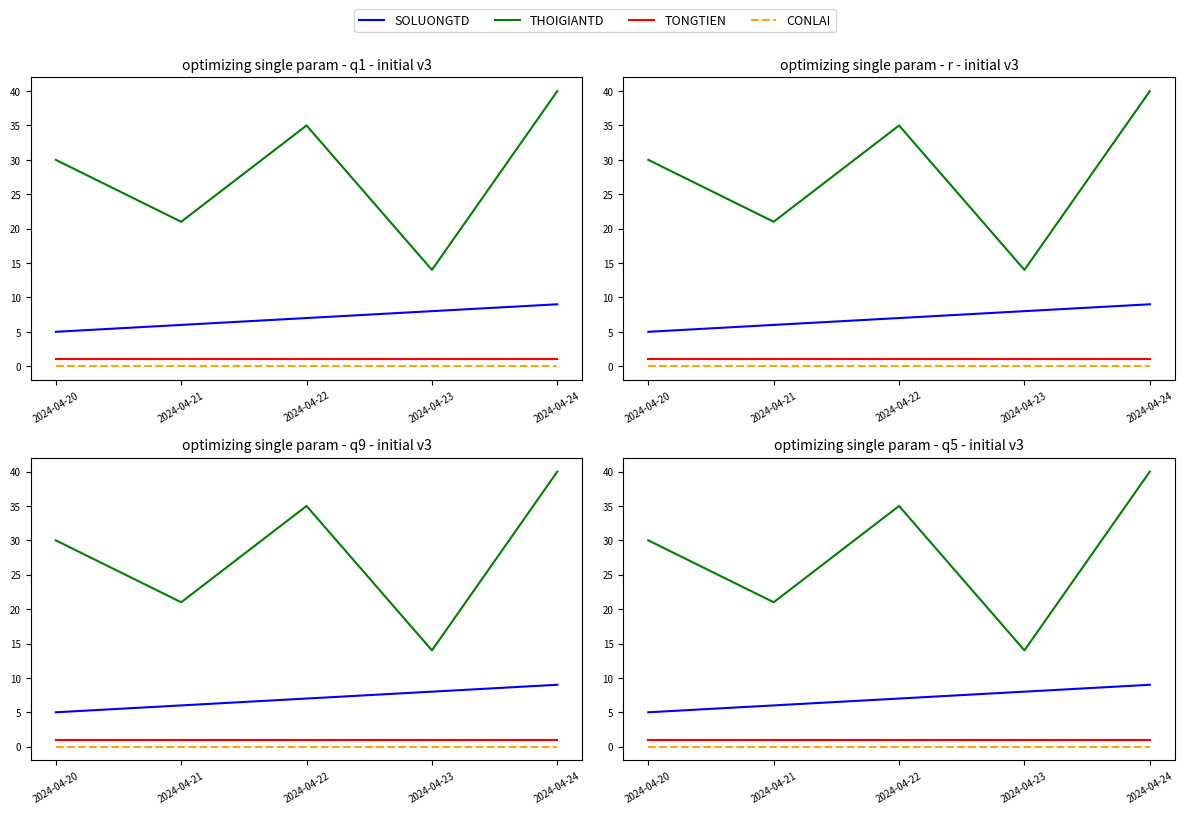

What value does the TONGTIEN series have at 2024-04-22?

1